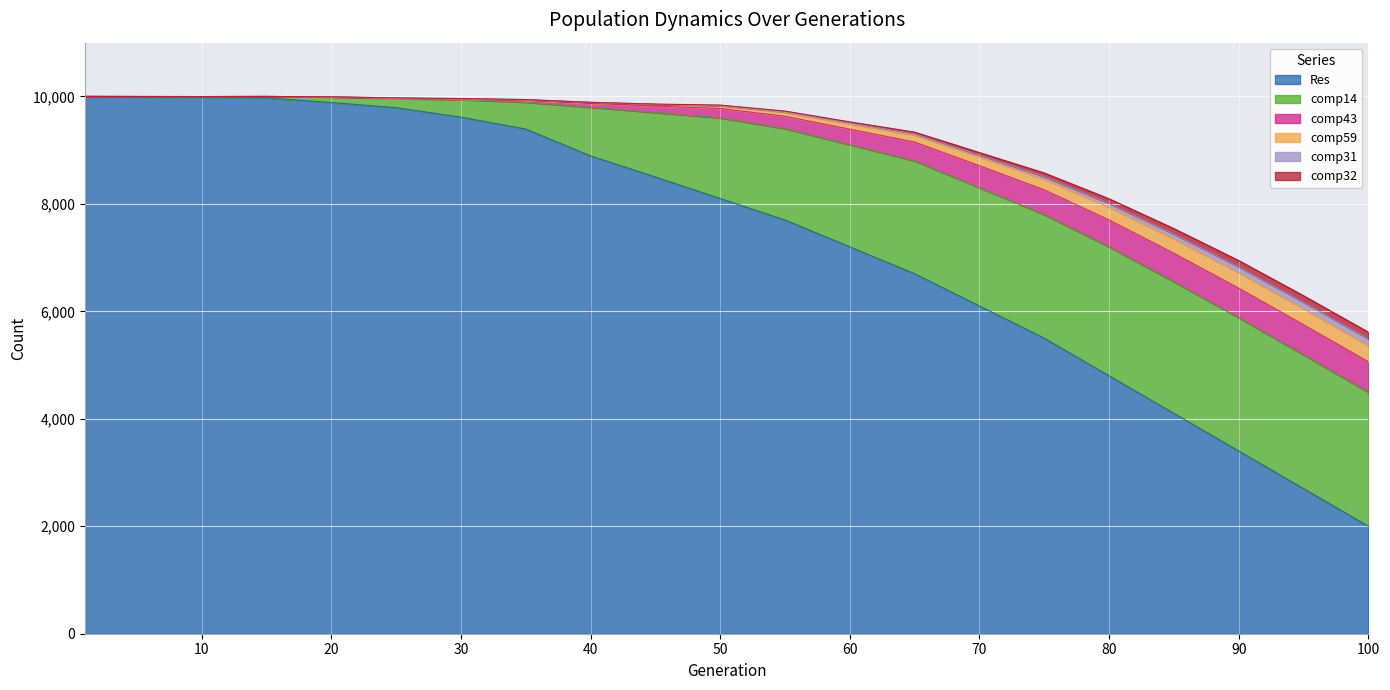

What is the highest value of the Res series?

10000